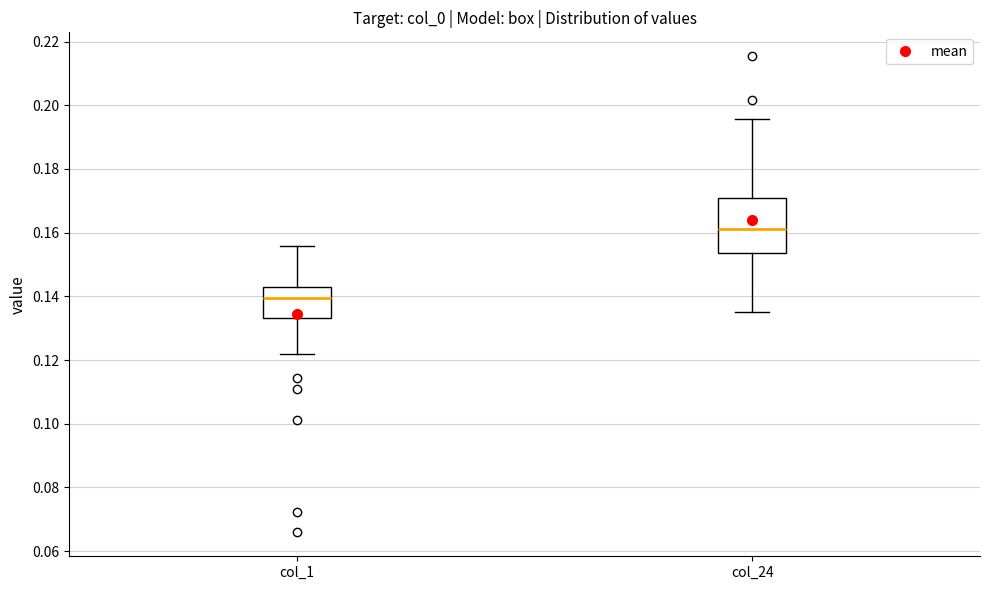

Reading left to right, read every box against the y-axis: the position of its median line, the range the box covers, and the ends of its whiskers. The values are not printed on the chart, so give them approximately, as read against the axis.

col_1: median 0.140, box 0.134 to 0.142, whiskers 0.122 to 0.156
col_24: median 0.162, box 0.154 to 0.172, whiskers 0.134 to 0.196